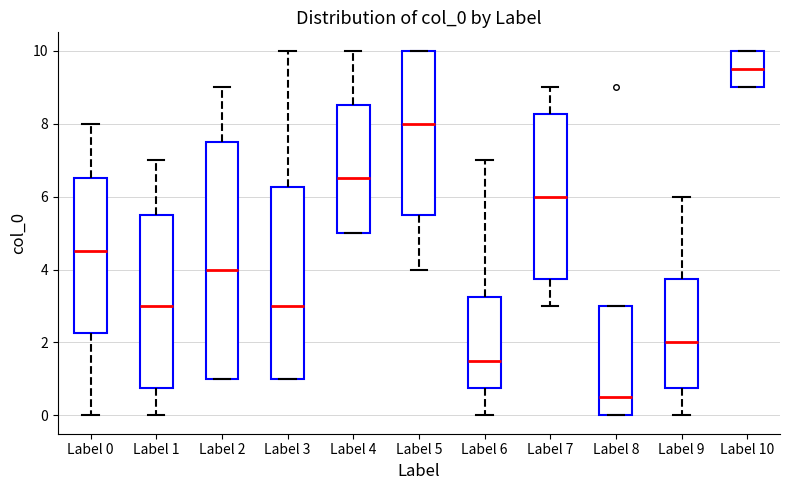

Where is the lower edge of the box for Label 7 on the y-axis? The values are not printed on the chart, so give them approximately, as read against the axis.

3.8